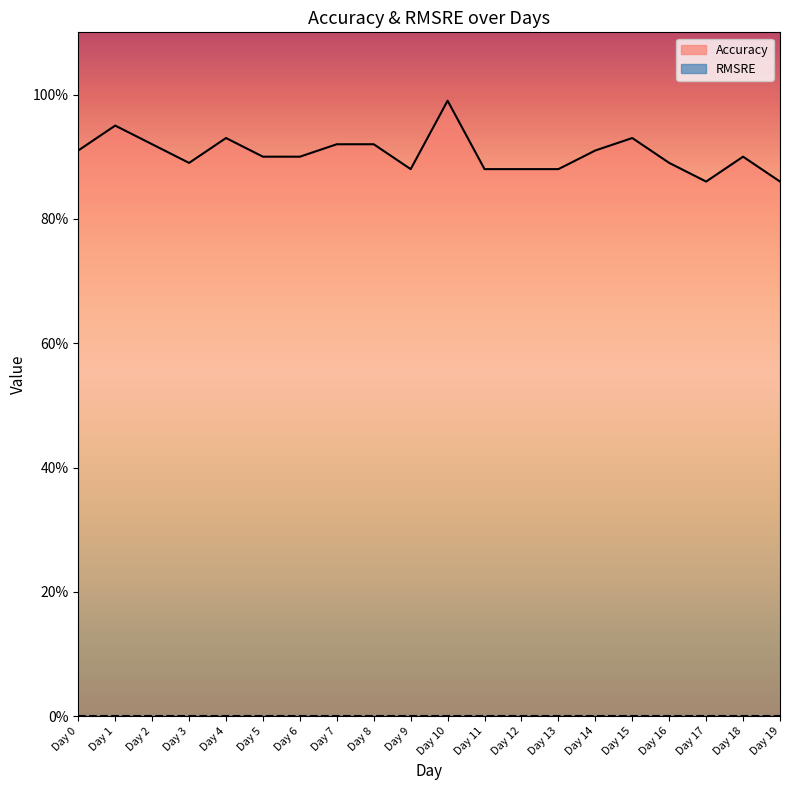

List the labels in order of value, smallest first.

Day 17, Day 19, Day 9, Day 11, Day 12, Day 13, Day 3, Day 16, Day 5, Day 6, Day 18, Day 0, Day 14, Day 2, Day 7, Day 8, Day 4, Day 15, Day 1, Day 10